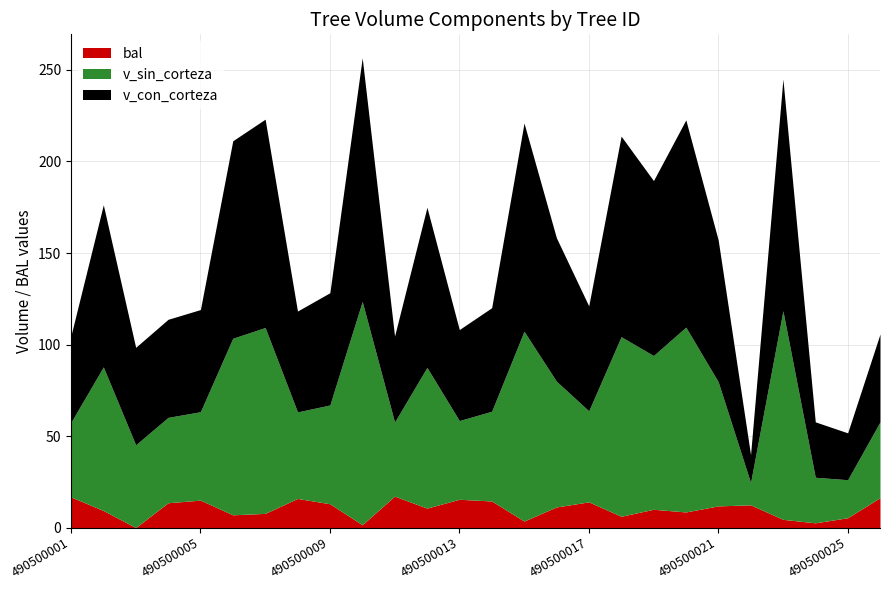

What is the minimum value for v_con_corteza?

15.2